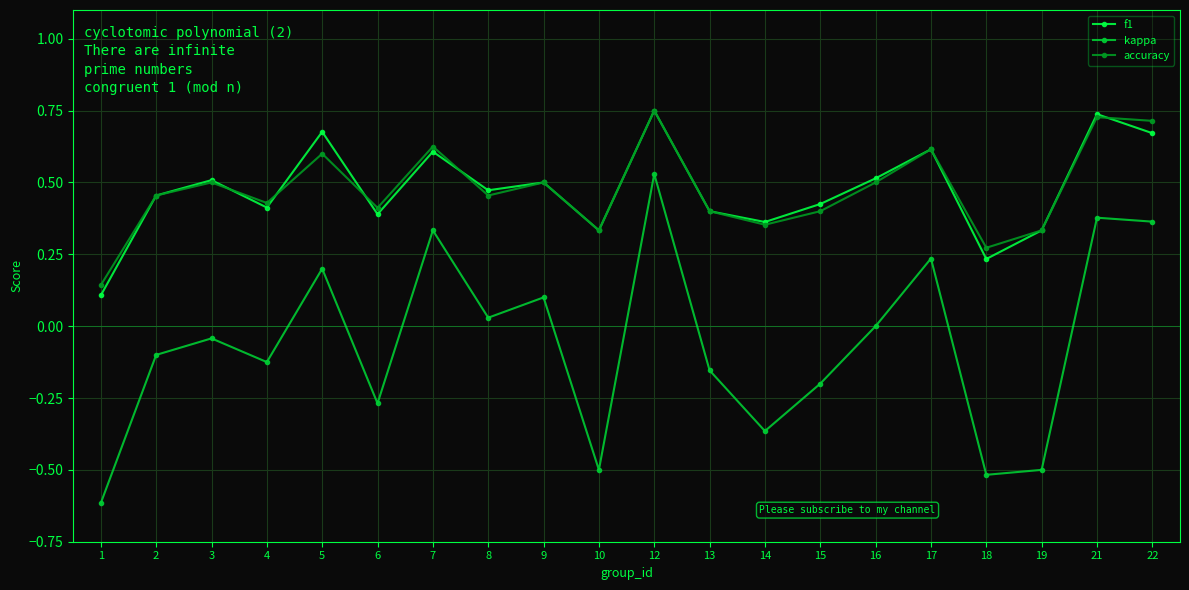

What are all the series names shown in the legend?

f1, kappa, accuracy